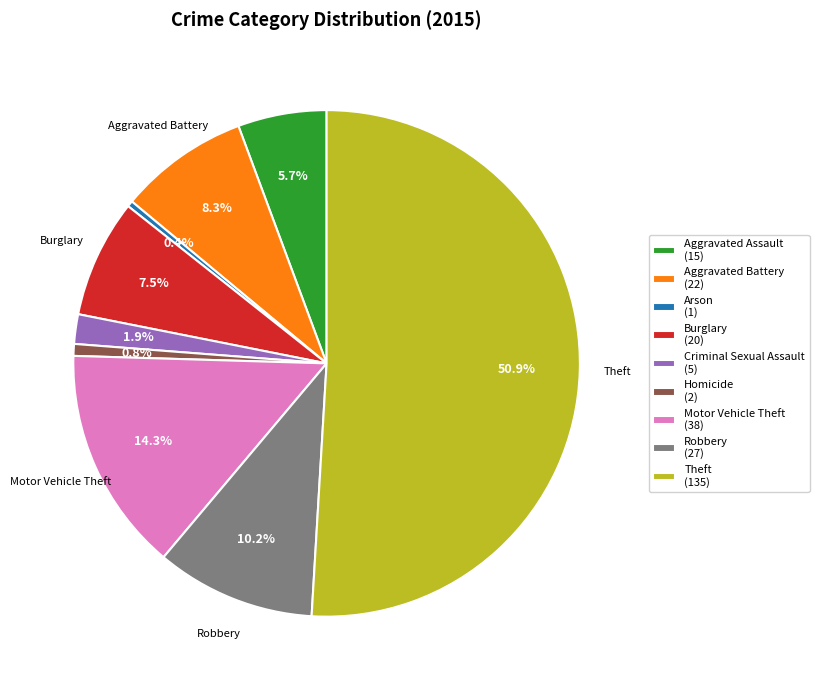

Is it true that Homicide is 1% of the pie?

True